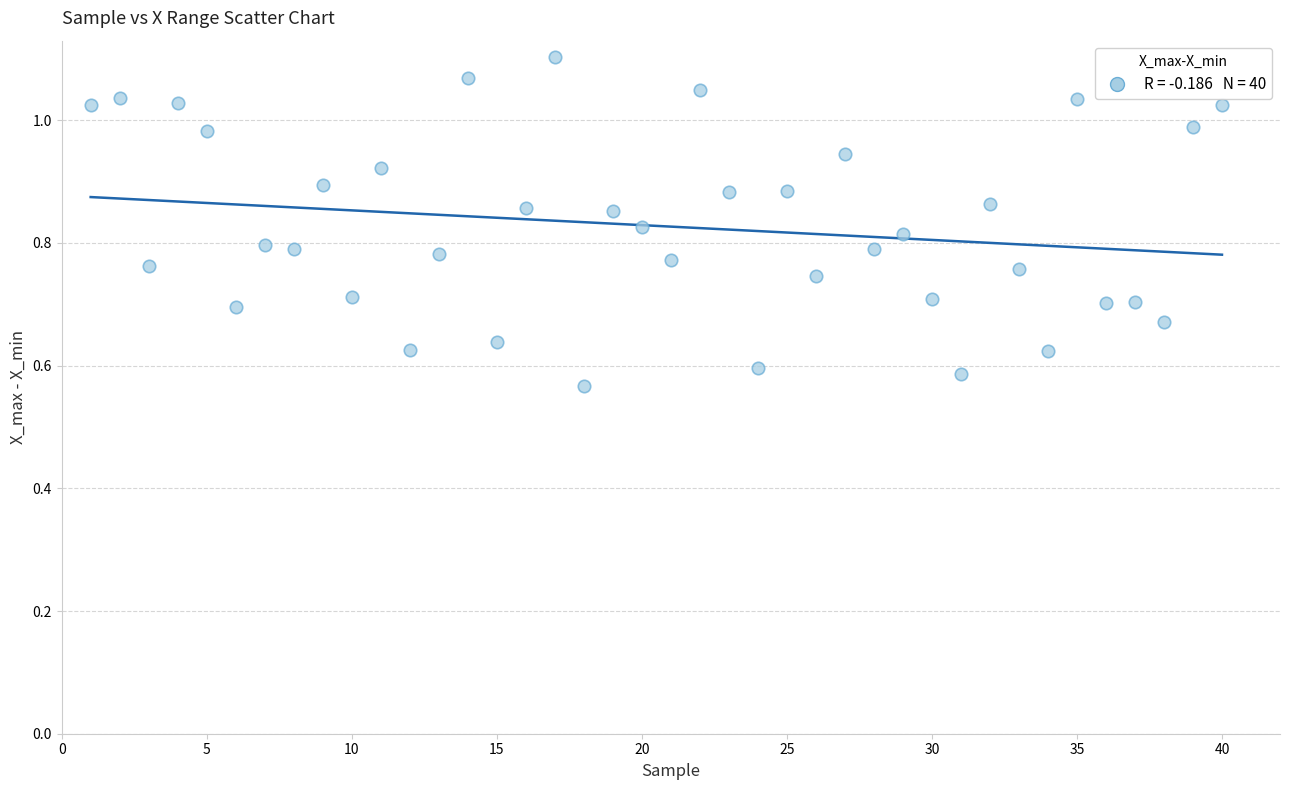

What is the range of X values (max minus min)?

39.0